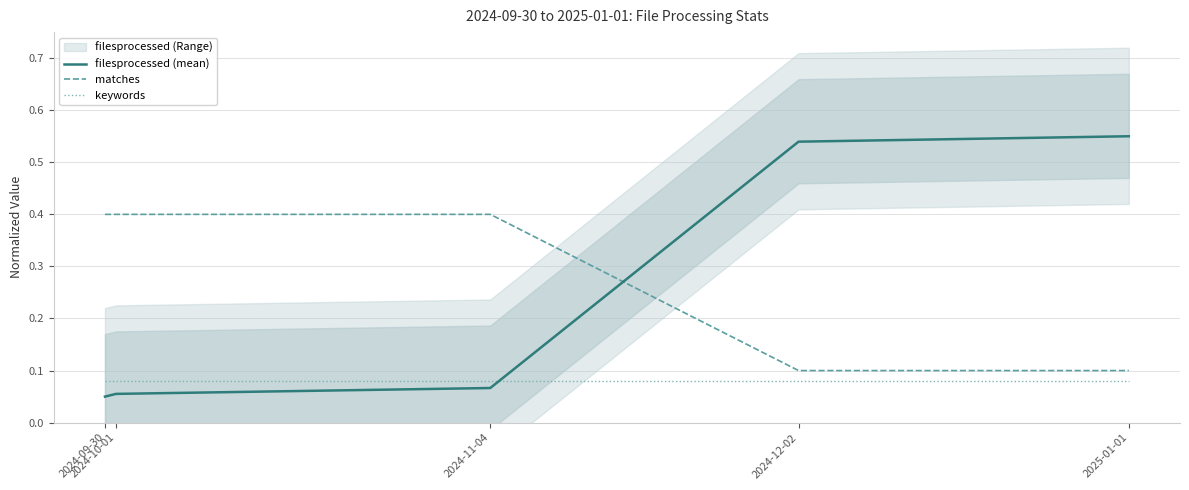

What is the label of the 3rd point from the right?

2024-11-04